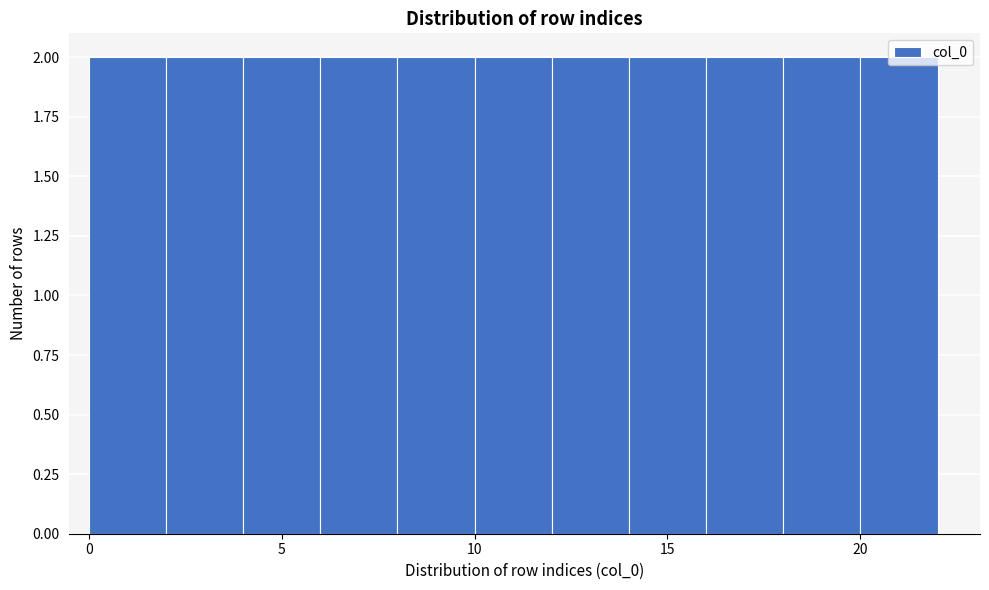

What is the height of the bar covering 2 to 4 on the x-axis? The values are not printed on the chart, so give them approximately, as read against the axis.

2